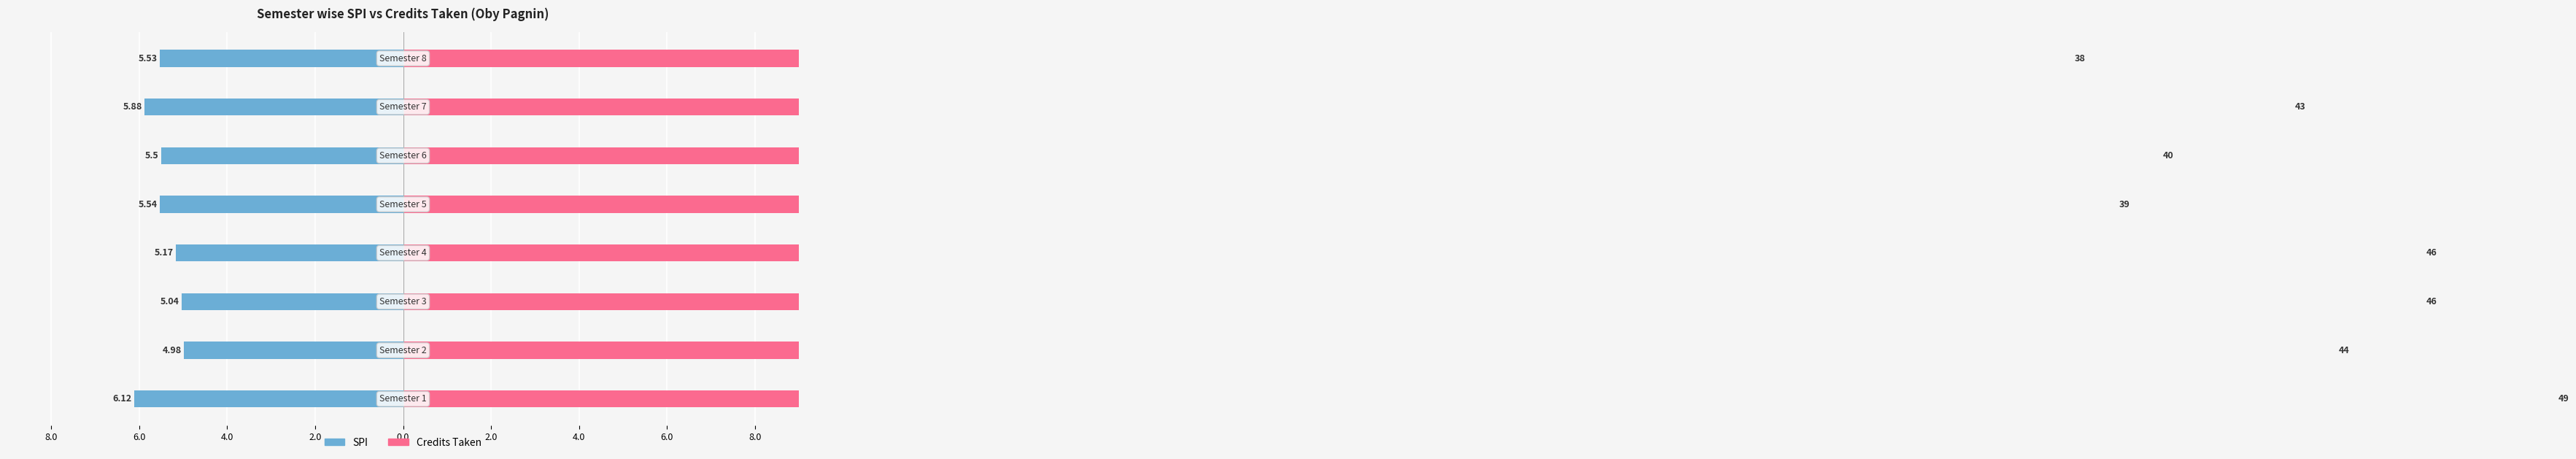

What value does the Credits Taken series have at 2.0?

46.0